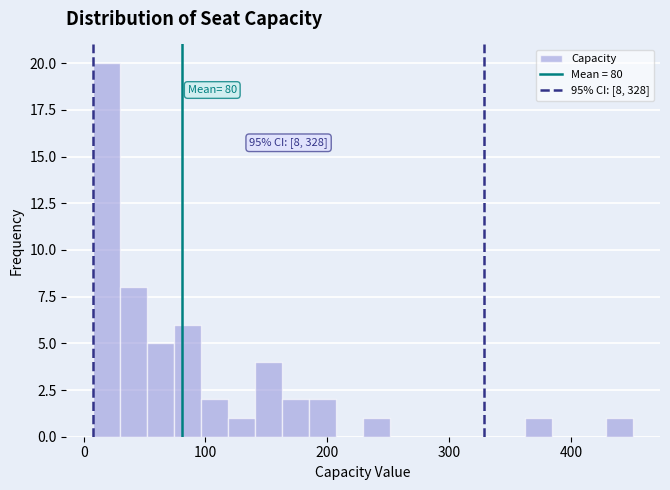

Around what value on the x-axis is the tallest bar? Give the approximate position of its centre, as read against the axis.

20